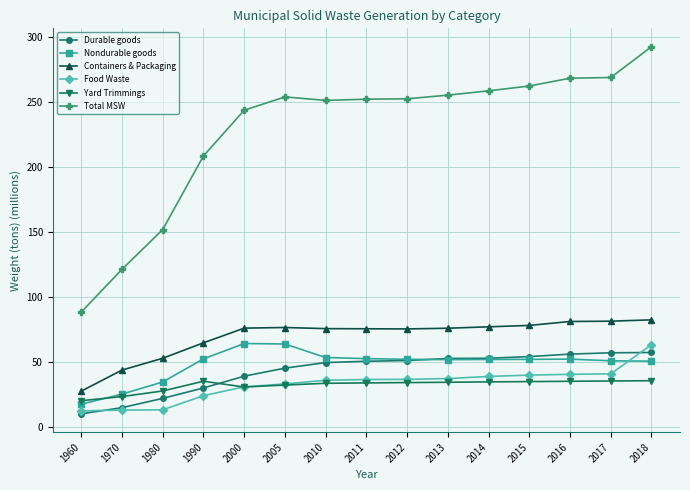

Does the chart display data point markers on the line(s)?

Yes